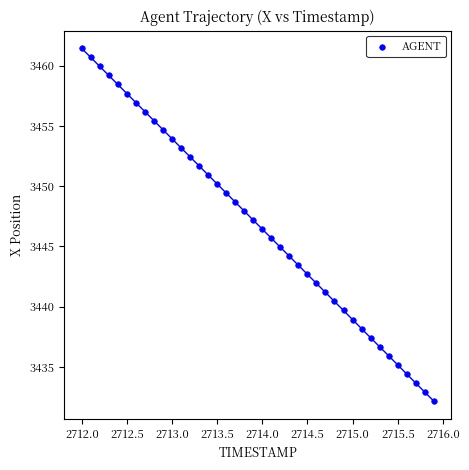

What is the range of Y values (max minus min)?

29.3